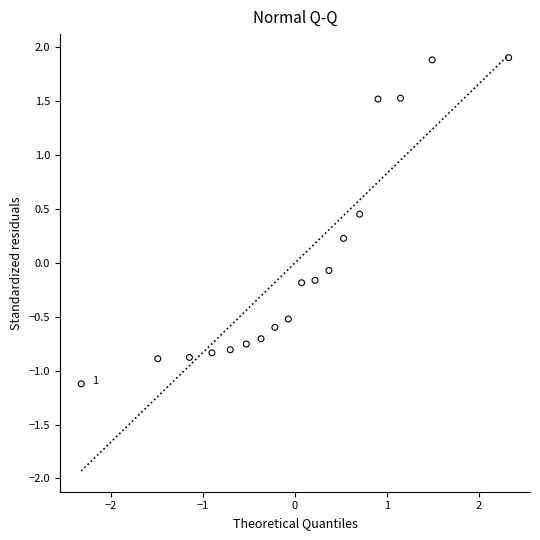

What is the range of Y values (max minus min)?

3.0